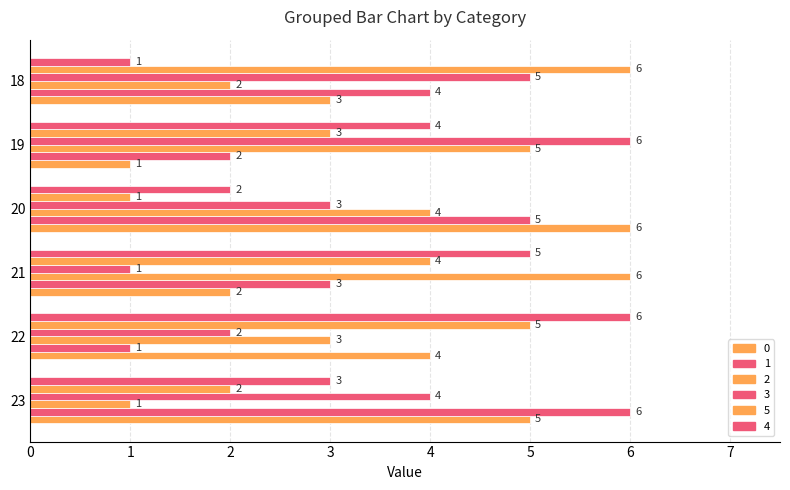

At 20, list the series in order from largest to smallest.

0, 1, 2, 3, 4, 5